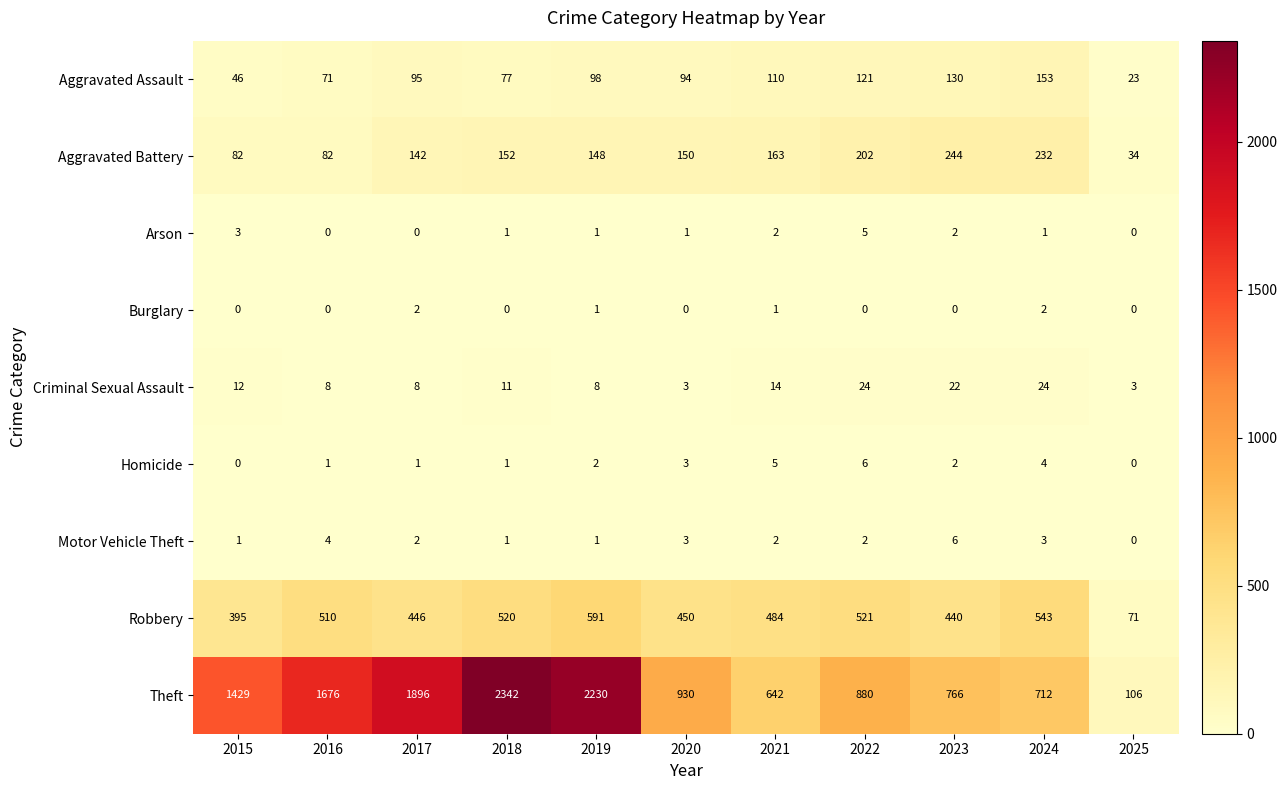

Which series changed the most between 2019 and 2020?

Theft